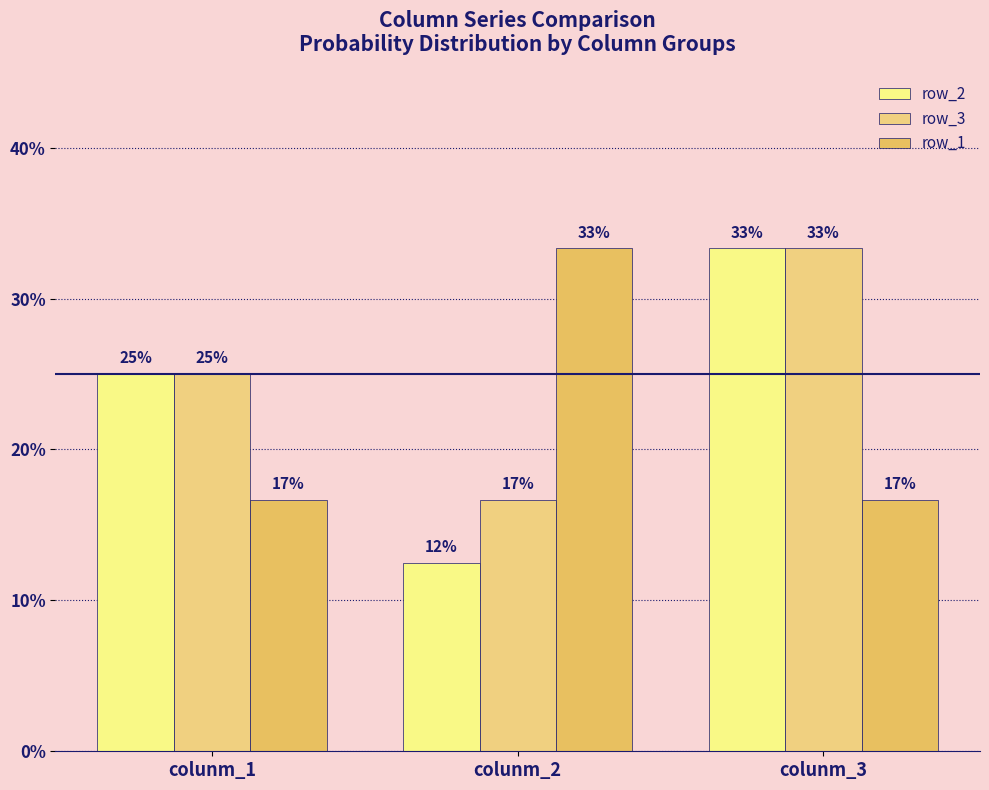

Which series has the largest range (max minus min)?

row_2